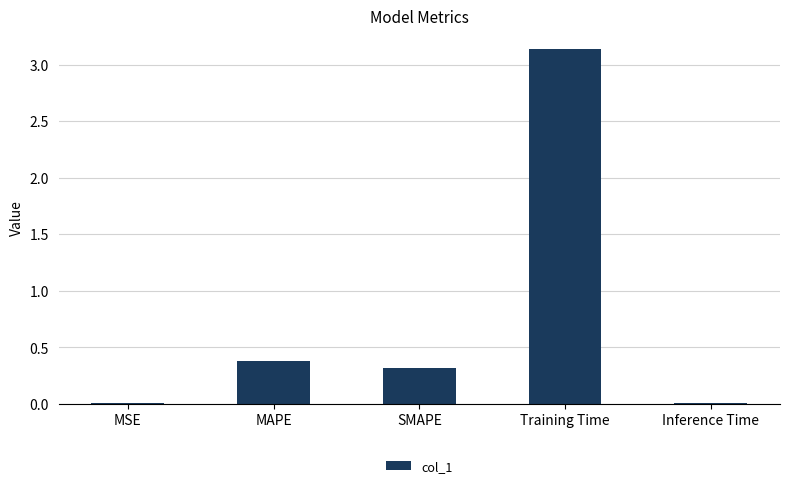

What is the average value?

0.8